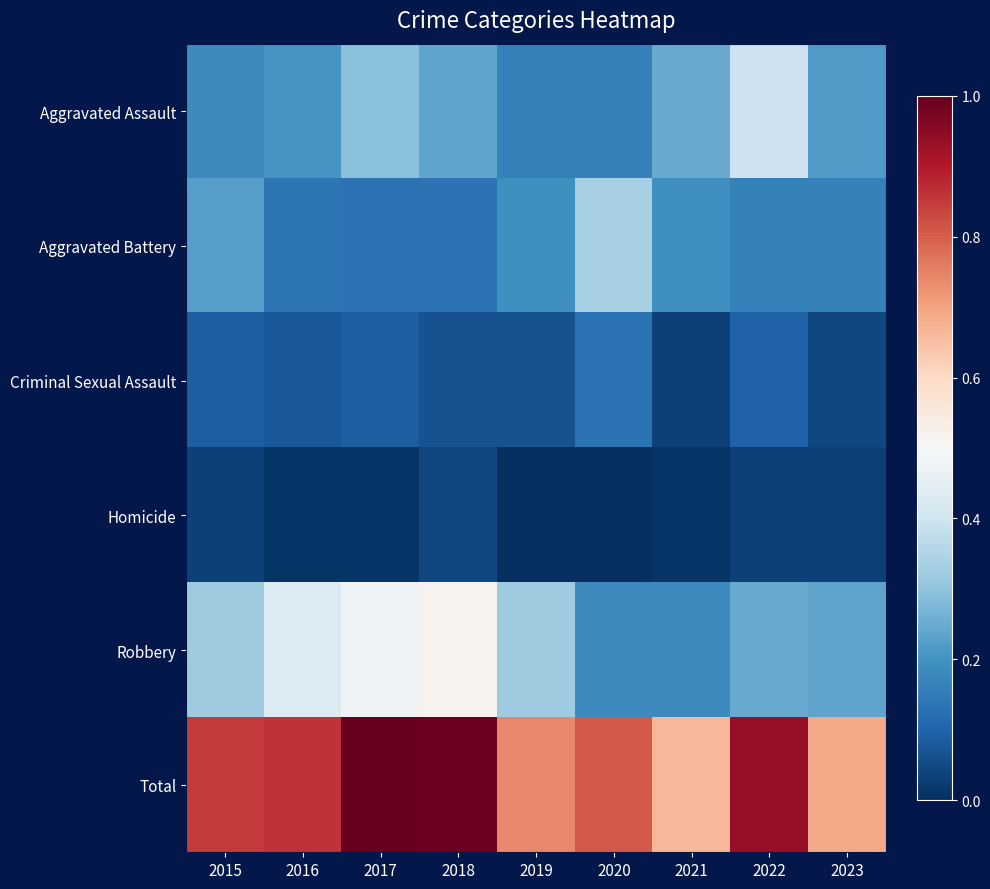

Reading left to right, what are all the values shown in this chart?

Aggravated Assault: 2015=0.2	2016=0.2	2017=0.3	2018=0.2	2019=0.2	2020=0.2	2021=0.2	2022=0.4	2023=0.2
Aggravated Battery: 2015=0.2	2016=0.1	2017=0.1	2018=0.1	2019=0.2	2020=0.3	2021=0.2	2022=0.2	2023=0.2
Criminal Sexual Assault: 2015=0.1	2016=0.1	2017=0.1	2018=0.1	2019=0.1	2020=0.1	2021=0.0	2022=0.1	2023=0.0
Homicide: 2015=0.0	2016=0.0	2017=0.0	2018=0.0	2019=0.0	2020=0.0	2021=0.0	2022=0.0	2023=0.0
Robbery: 2015=0.3	2016=0.4	2017=0.5	2018=0.5	2019=0.3	2020=0.2	2021=0.2	2022=0.2	2023=0.2
Total: 2015=0.8	2016=0.9	2017=1.0	2018=1.0	2019=0.7	2020=0.8	2021=0.7	2022=0.9	2023=0.7